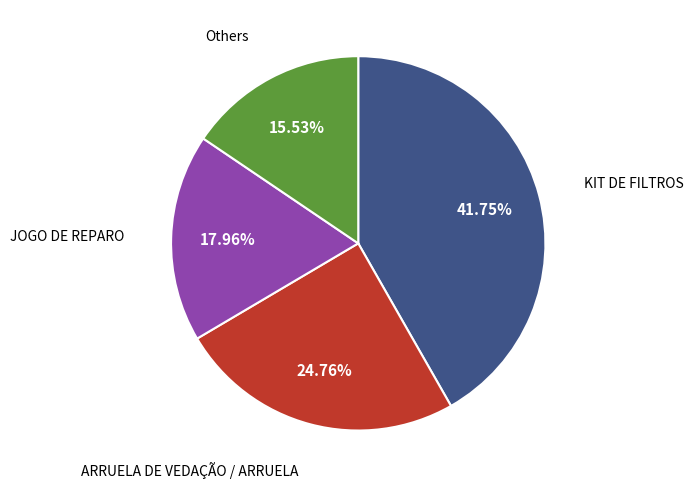

Is KIT DE FILTROS the majority of the pie?

No